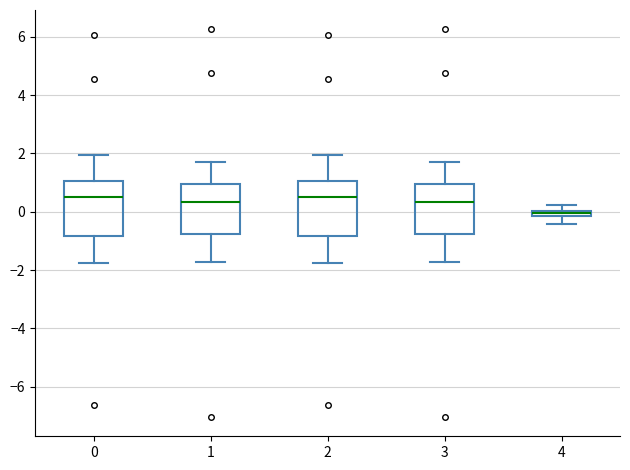

Which box's median line is the lowest?

4